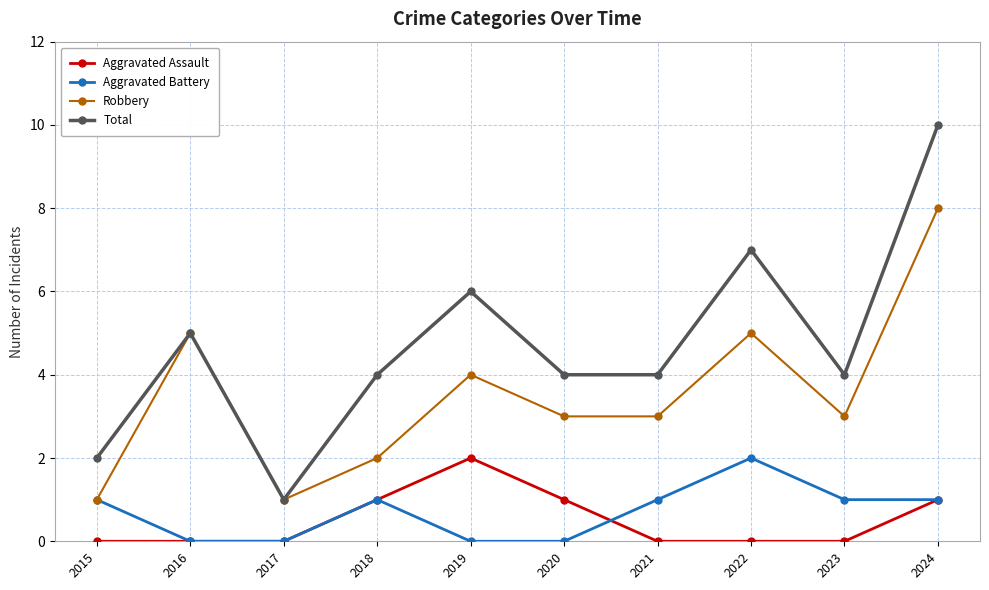

How many Robbery values are between 2 and 5?

7